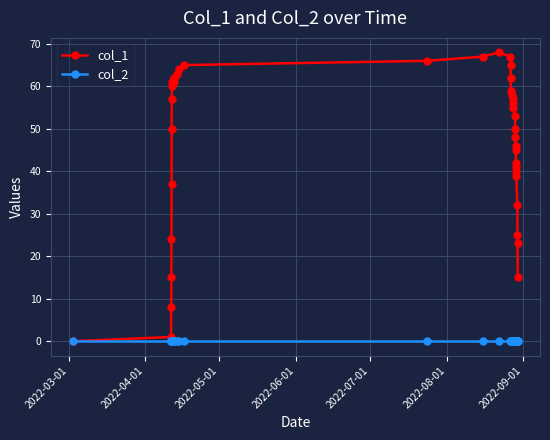

Which series has the largest total across all categories?

col_1